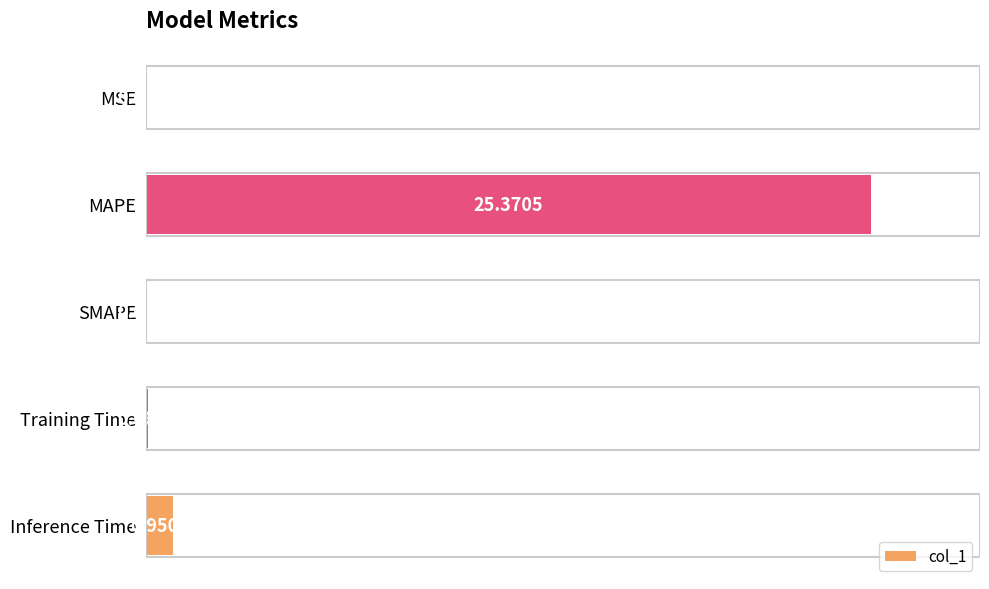

Which has a higher value, MSE or MAPE?

MAPE